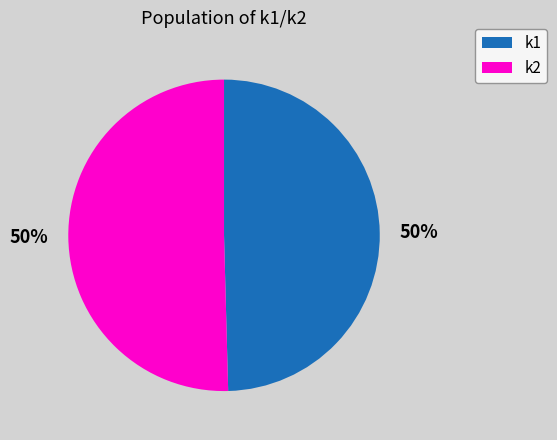

Do k1 and k2 together represent more than half of the pie?

Yes